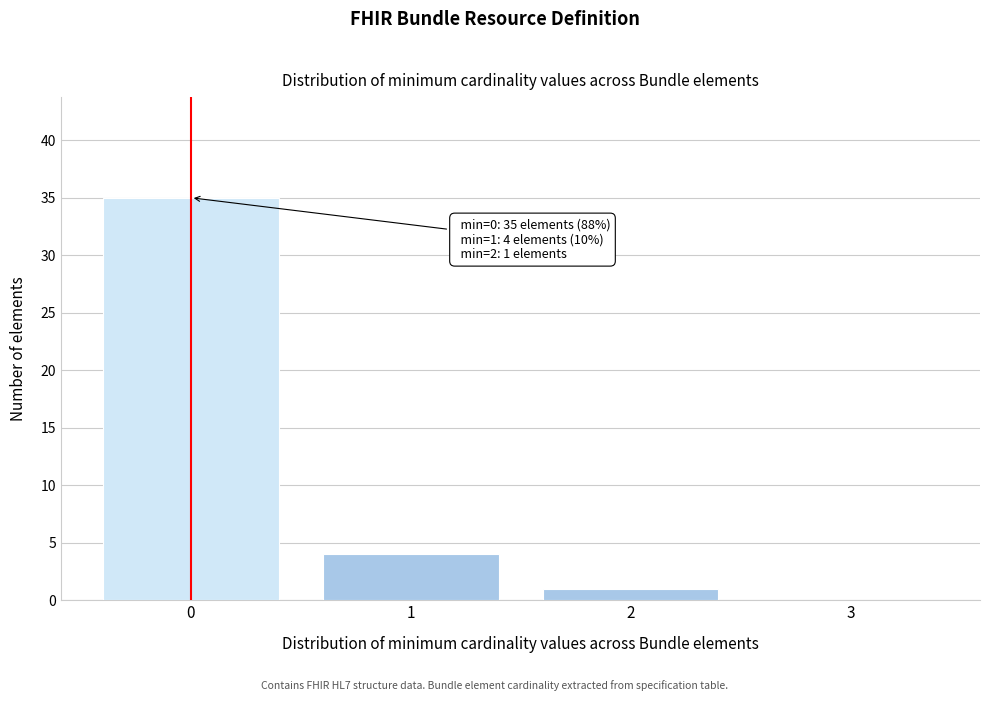

Which range on the x-axis has the tallest bar?

-0.5 to 0.5